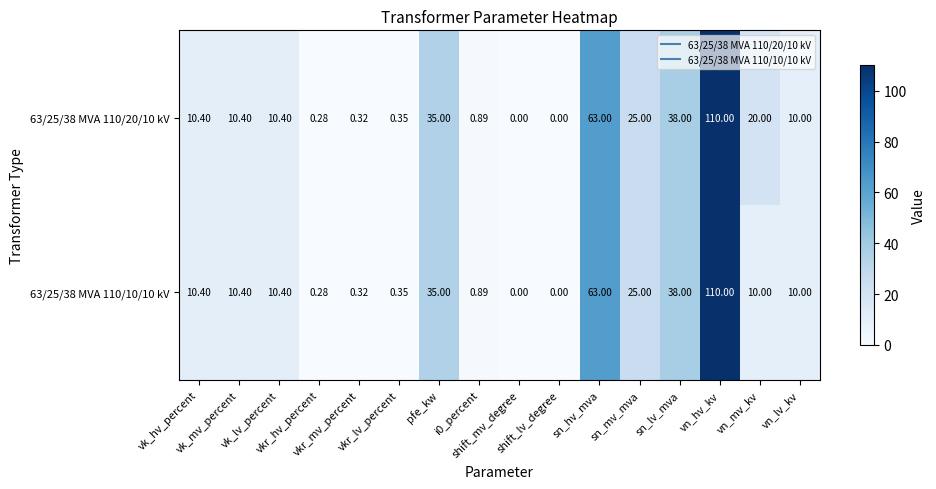

List the series in order of their overall mean, lowest first.

63/25/38 MVA 110/10/10 kV, 63/25/38 MVA 110/20/10 kV